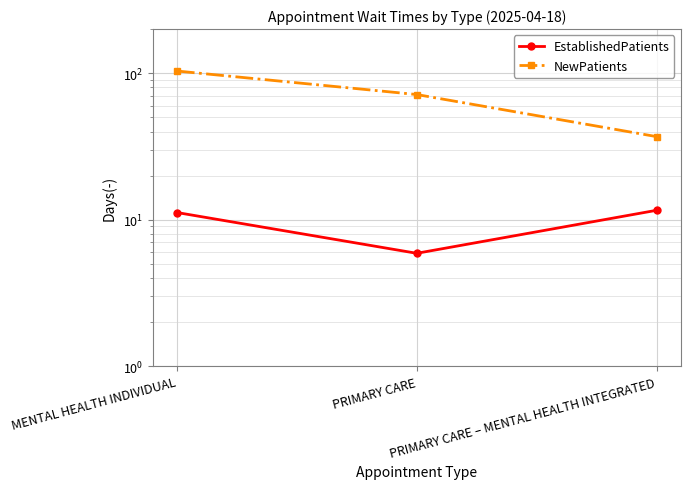

What is the total value across all series at MENTAL HEALTH INDIVIDUAL?

114.7